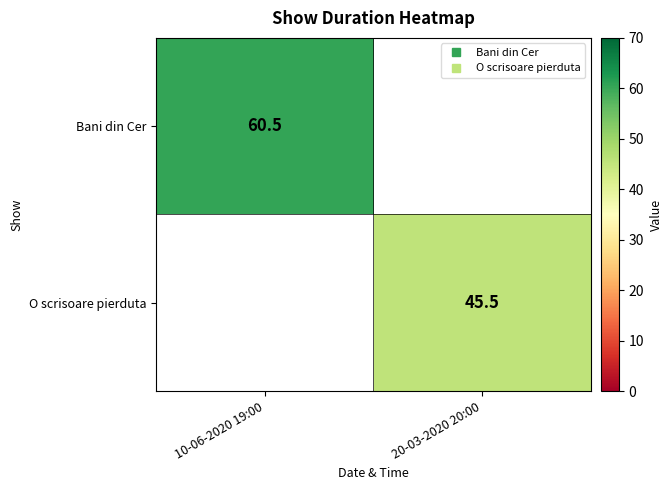

What is the difference between the Bani din Cer values at 20-03-2020 20:00 and 10-06-2020 19:00?

60.5